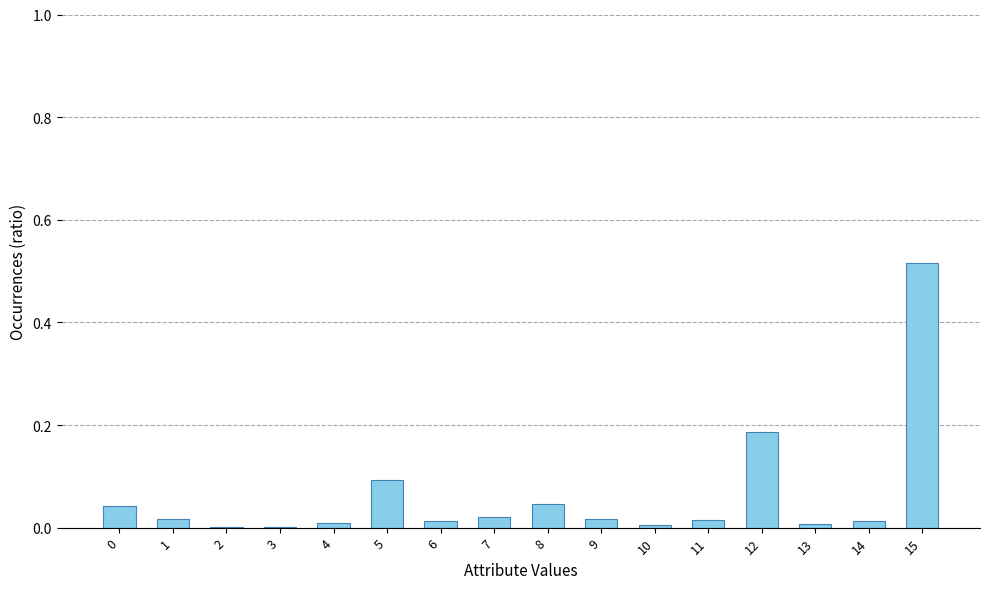

What is the sum of all values?

1.0